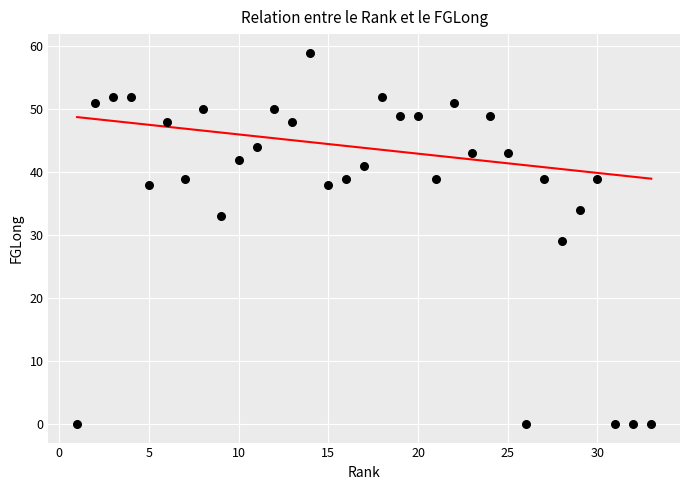

What is the range of X values (max minus min)?

32